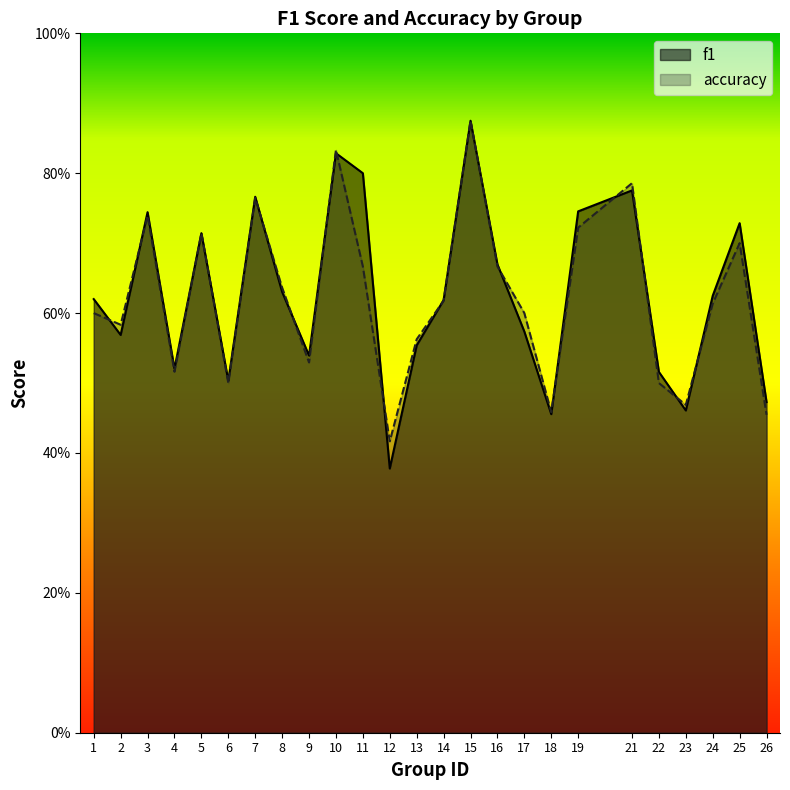

How many interior local peaks does the f1 series have?

7